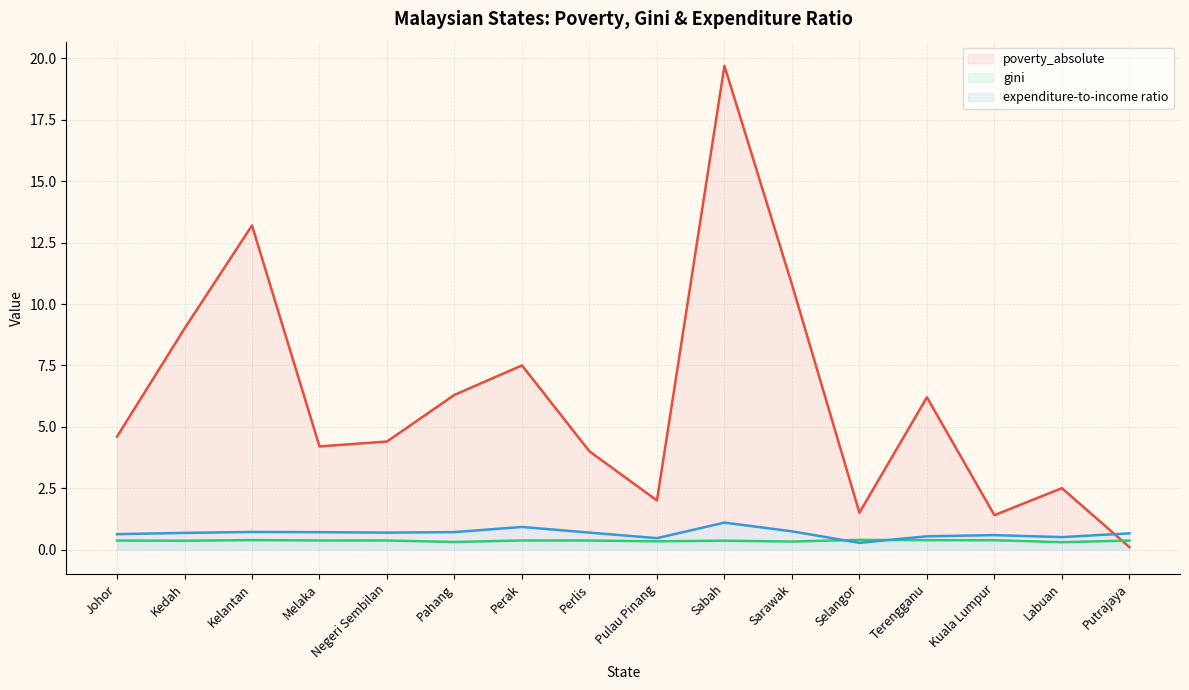

Which series changed the most between Kedah and Pulau Pinang?

poverty_absolute